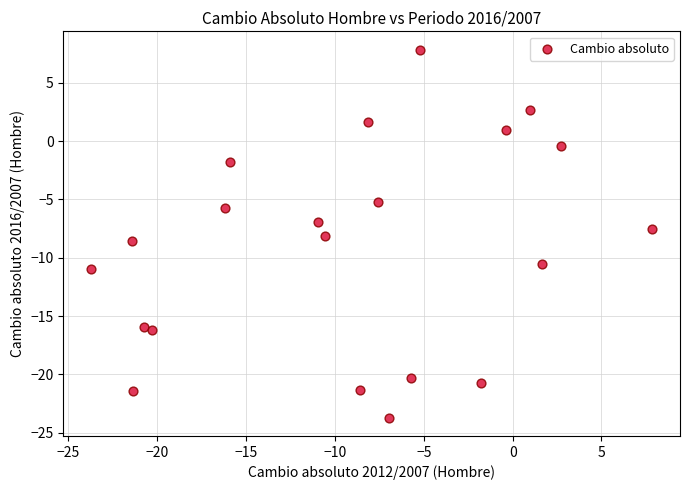

What is the range of X values (max minus min)?

31.6